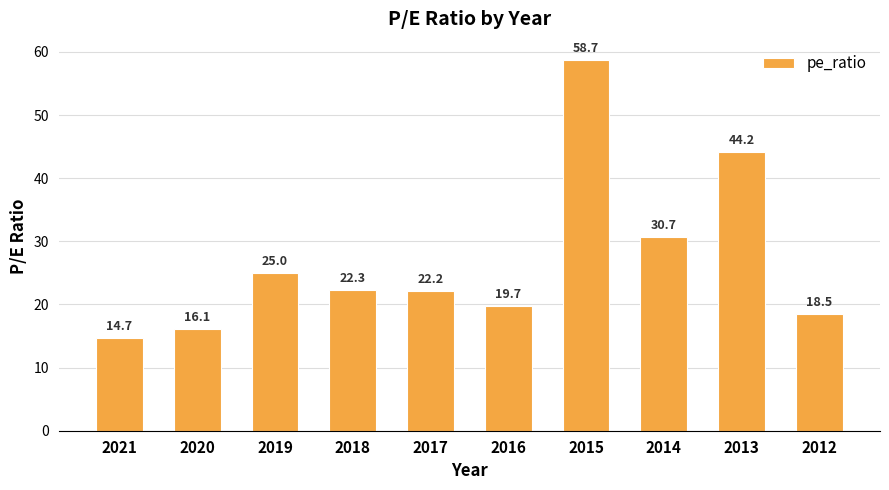

Reading left to right, extract all data points from this chart.

2021=14.7	2020=16.1	2019=25.0	2018=22.3	2017=22.2	2016=19.7	2015=58.7	2014=30.7	2013=44.2	2012=18.5